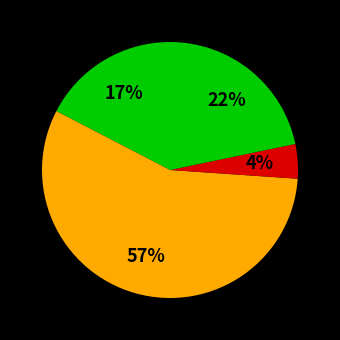

Count the number of slices in the pie.

4